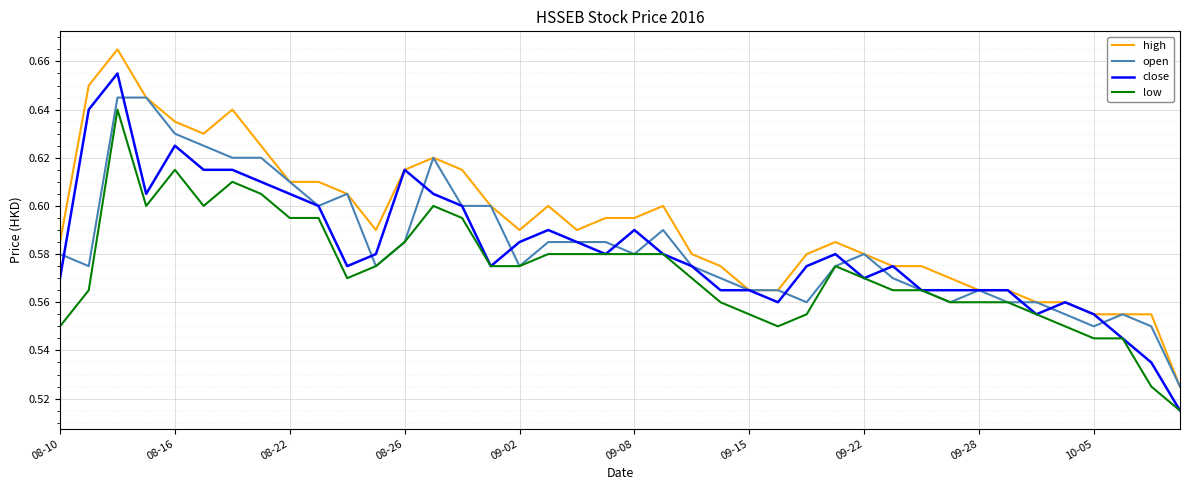

True or false: open and close intersect in this chart.

True